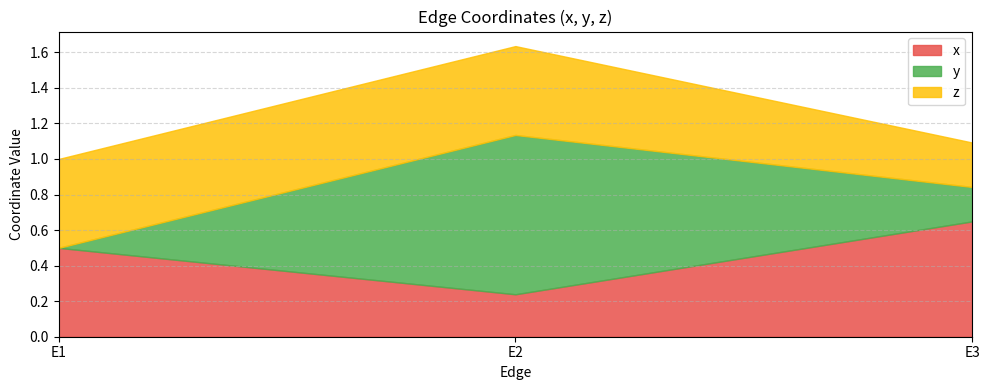

Which series has the largest total across all categories?

x